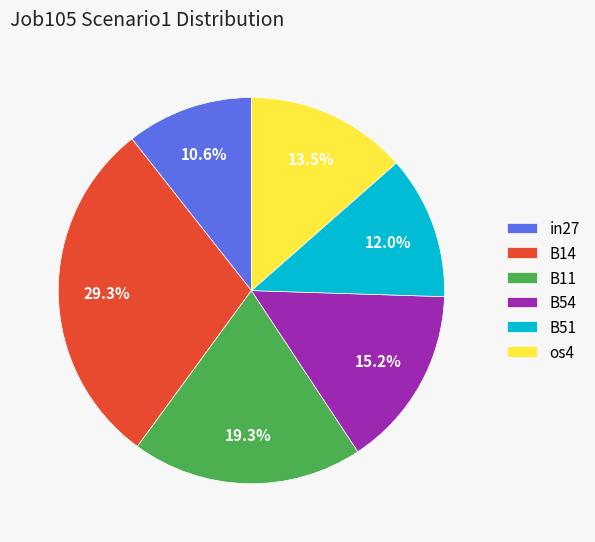

Is the sum of B11 and B51 greater than half?

No